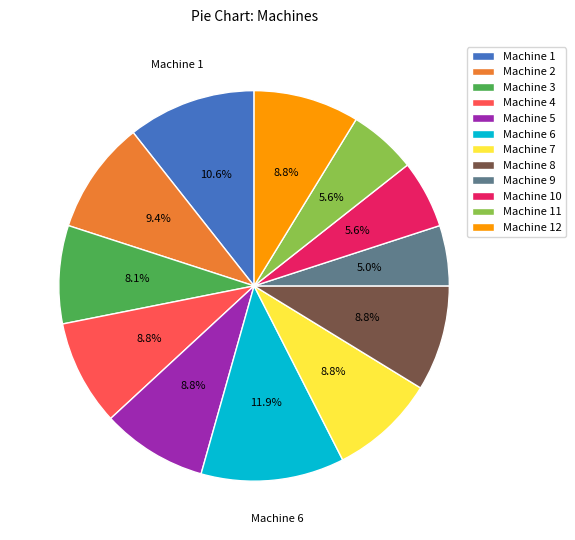

Is it true that Machine 7 is 9% of the pie?

True